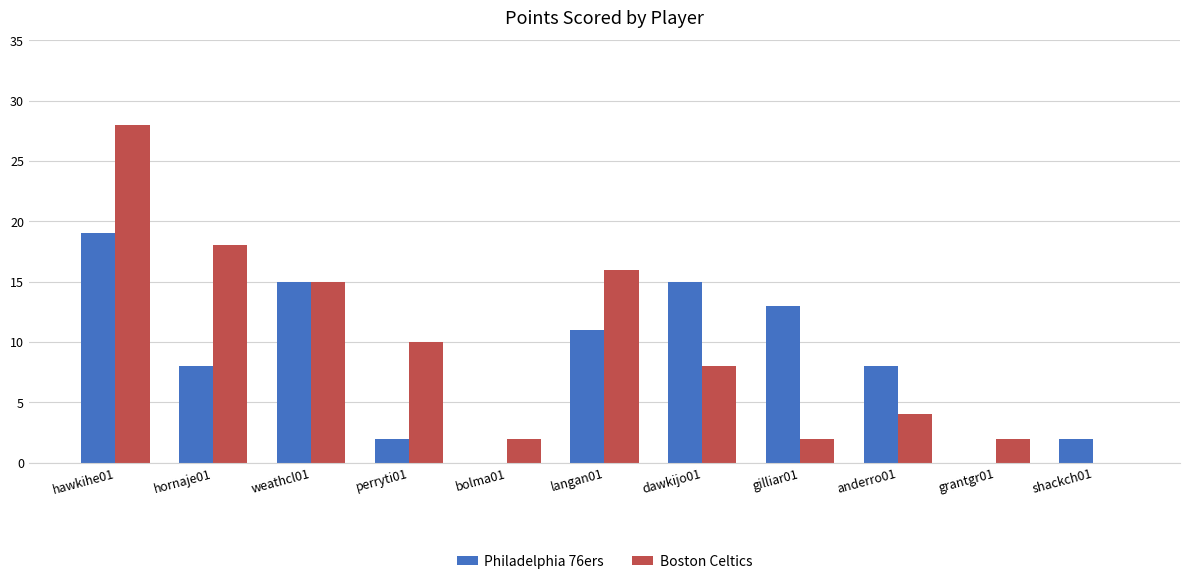

What is the sum of all Philadelphia 76ers values?

93